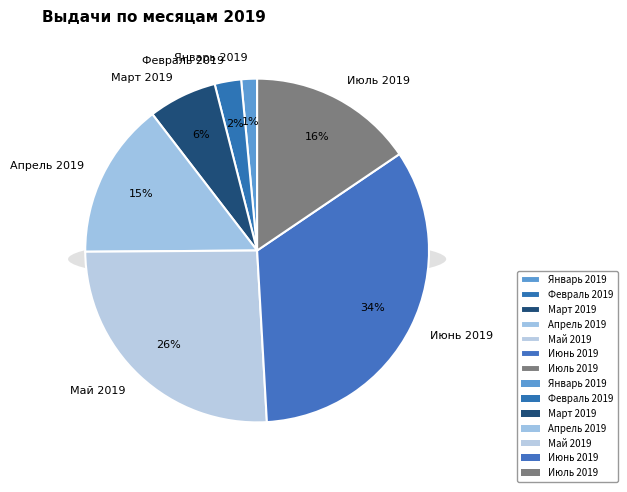

Rank the categories by value from lowest to highest.

Январь 2019, Февраль 2019, Март 2019, Апрель 2019, Июль 2019, Май 2019, Июнь 2019